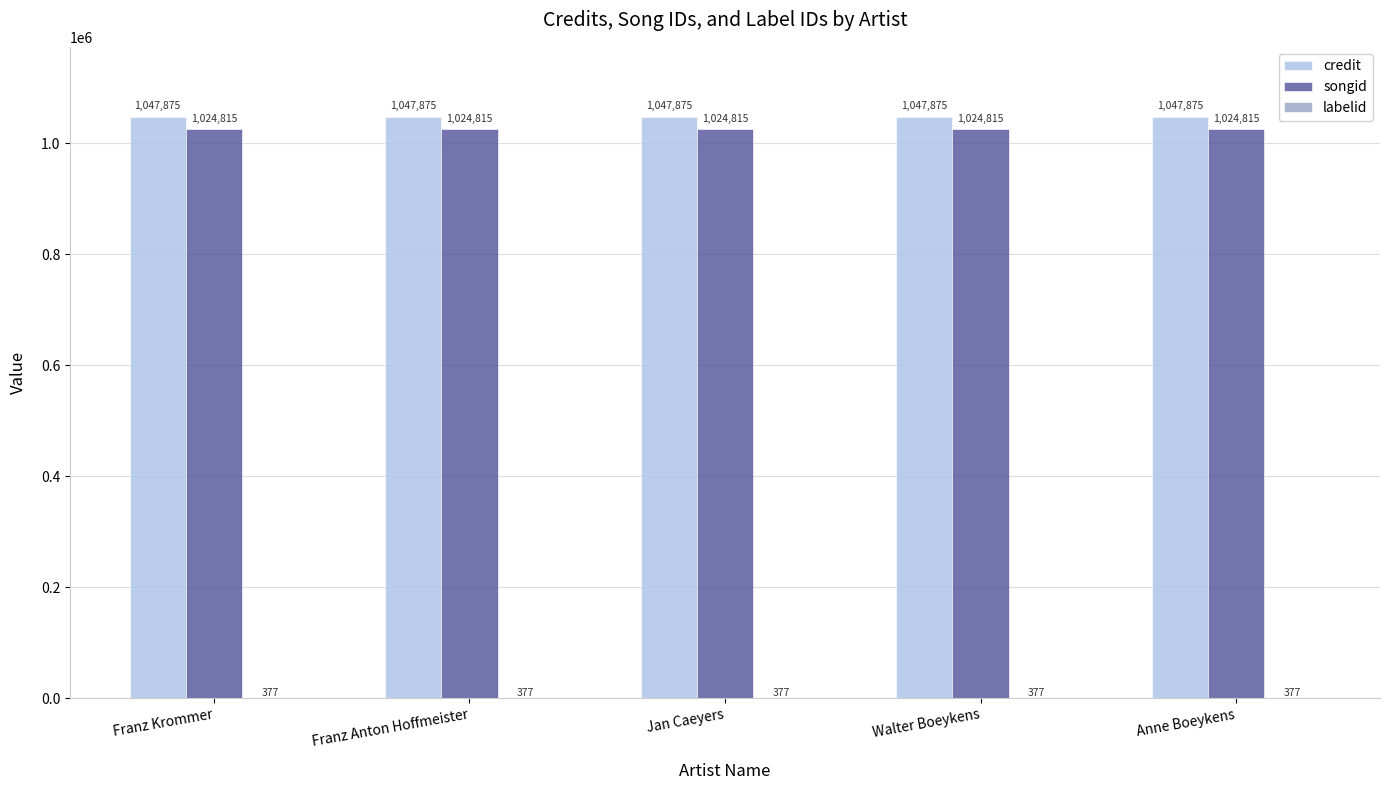

The value of credit at Franz Krommer is 1047875. True or false?

True